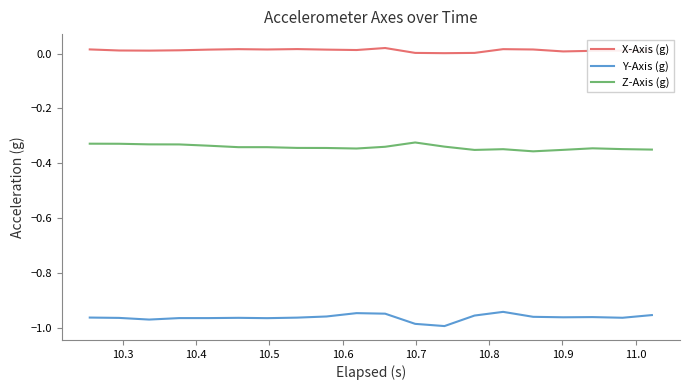

List the series in order of their overall mean, highest first.

X-Axis (g), Z-Axis (g), Y-Axis (g)